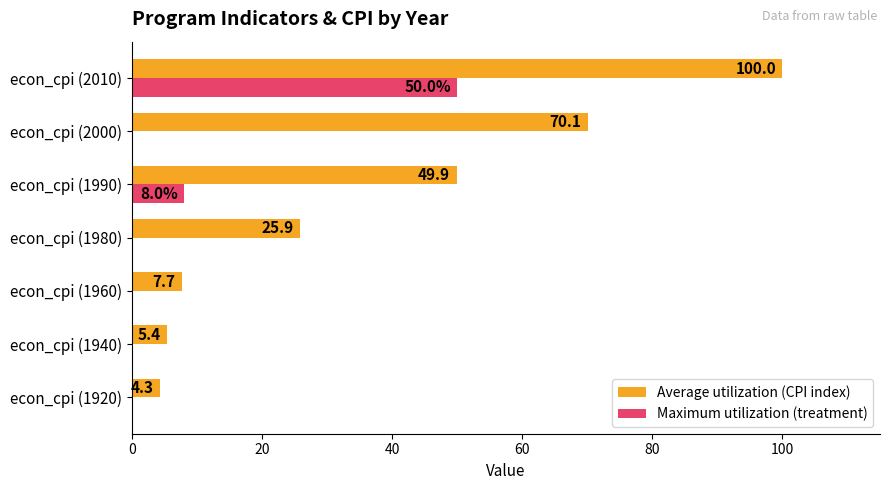

What is the sum of all Maximum utilization (treatment) values?

58.0